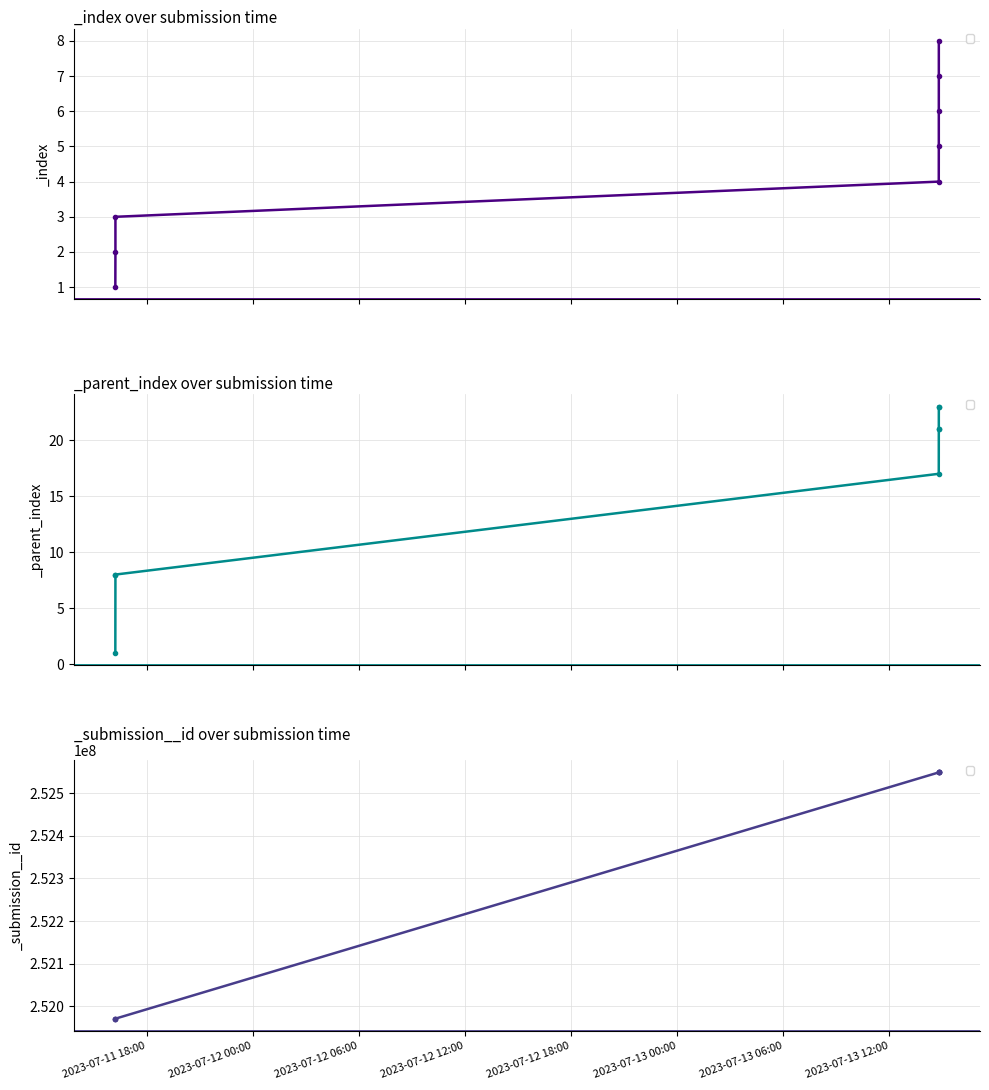

What is the value of the _submission__id point at the 7th from the left?

252549229